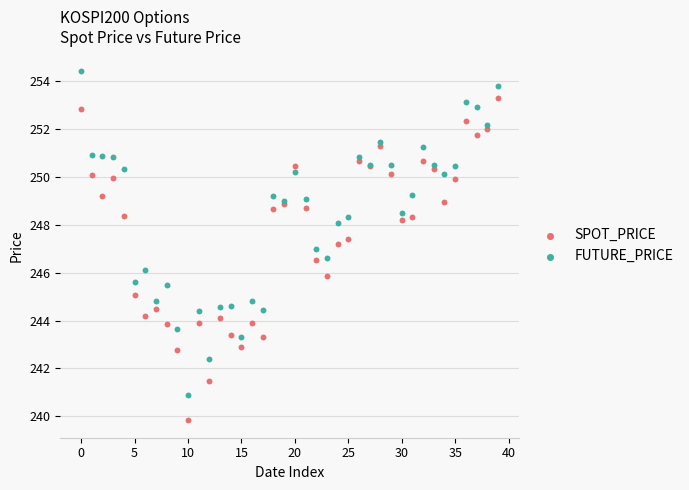

Which series contains the lowest Y value?

SPOT_PRICE